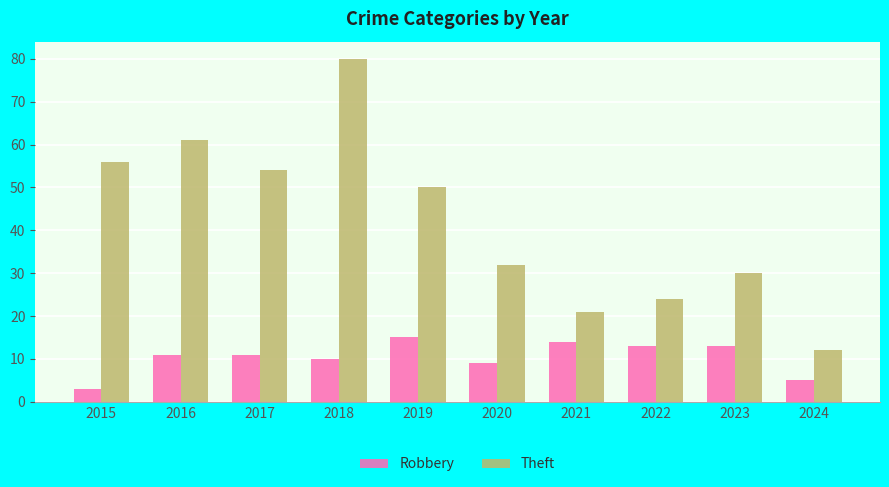

Reading left to right, what are all the values shown in this chart?

Robbery: 3	11	11	10	15	9	14	13	13	5
Theft: 56	61	54	80	50	32	21	24	30	12